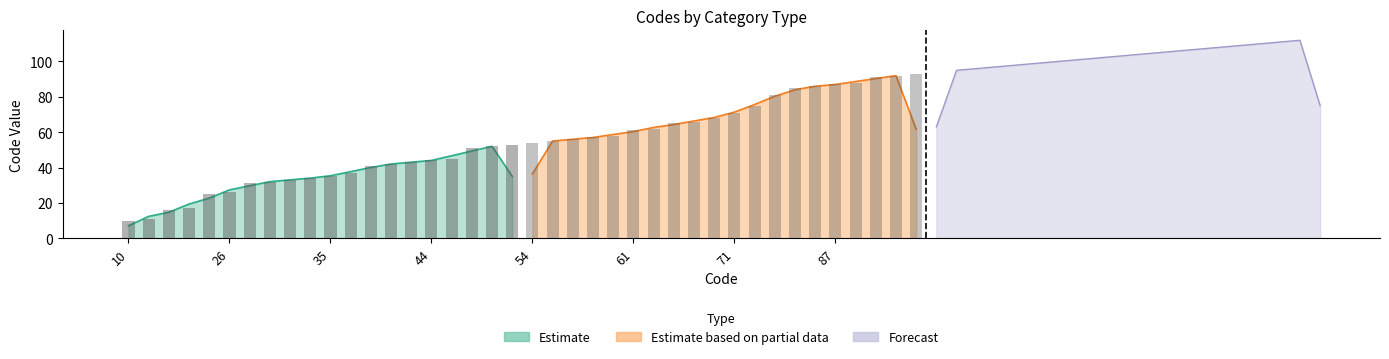

What is the average value of the Estimate series?

34